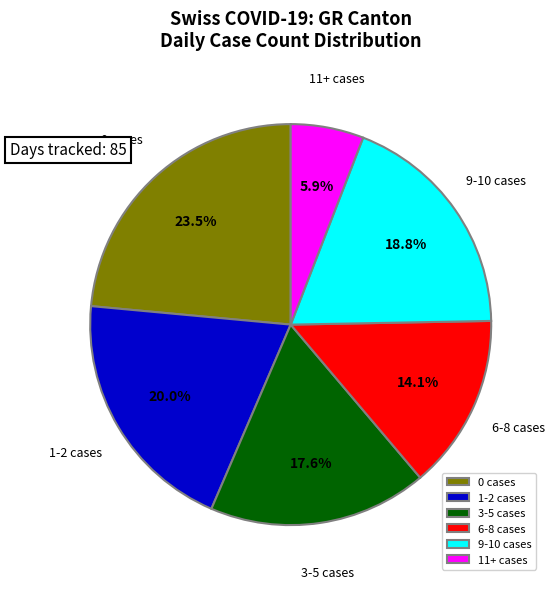

What percentage is NOT represented by 0 cases?

76.5%